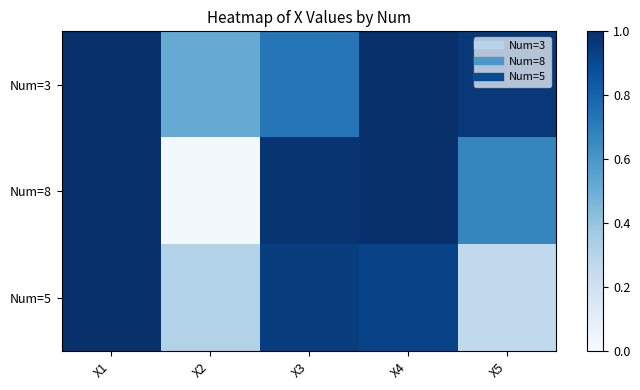

Which series changed the most between X1 and X4?

Num=5